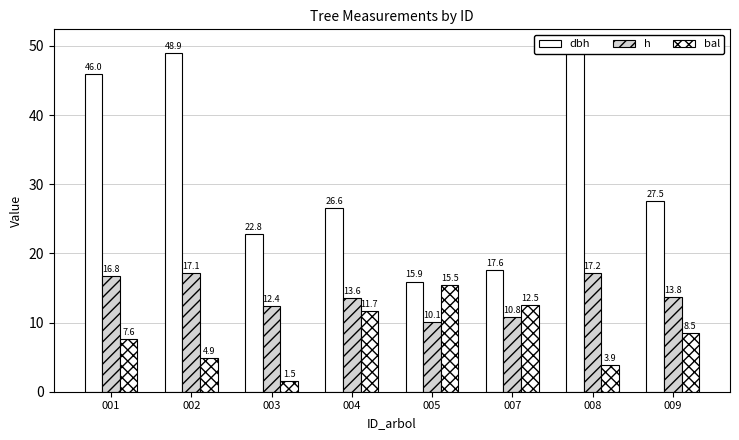

What is the maximum value shown in the chart?

49.9